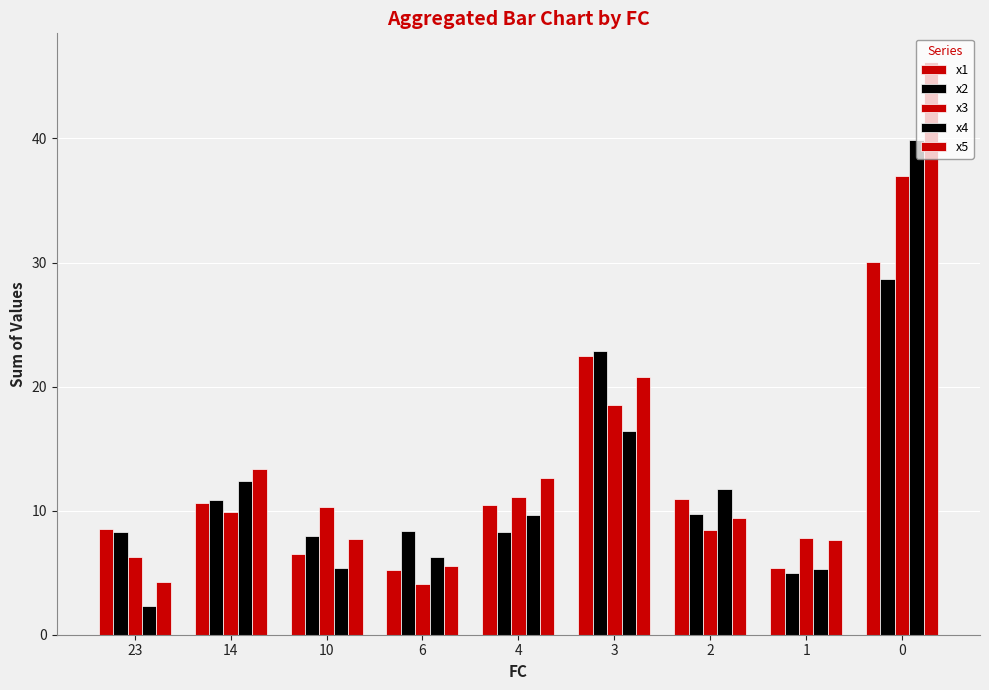

How many values in the x3 series are below 9?

4